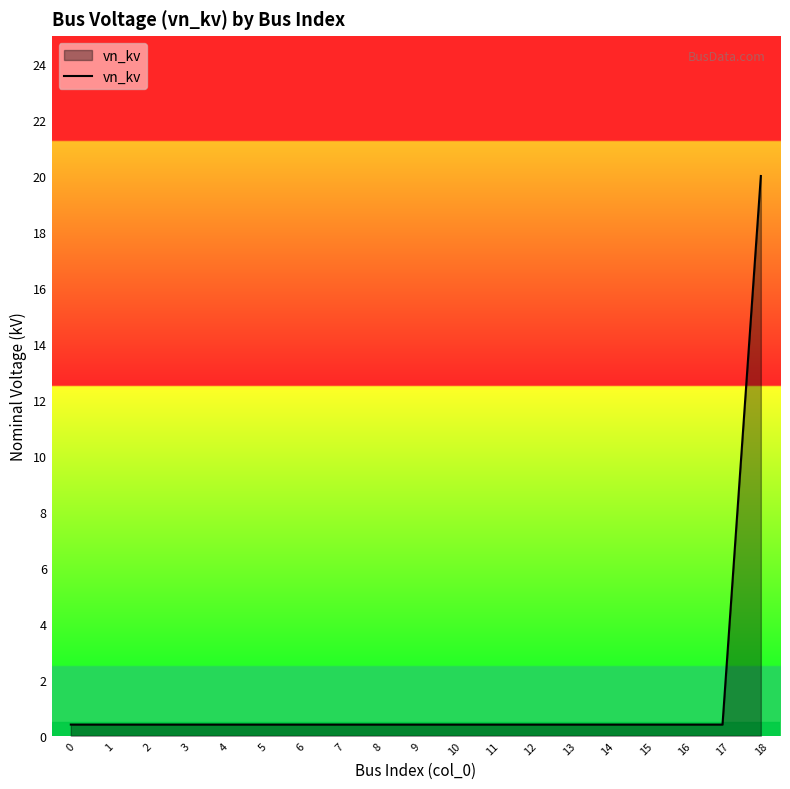

At which category does the chart reach its peak across all series?

18